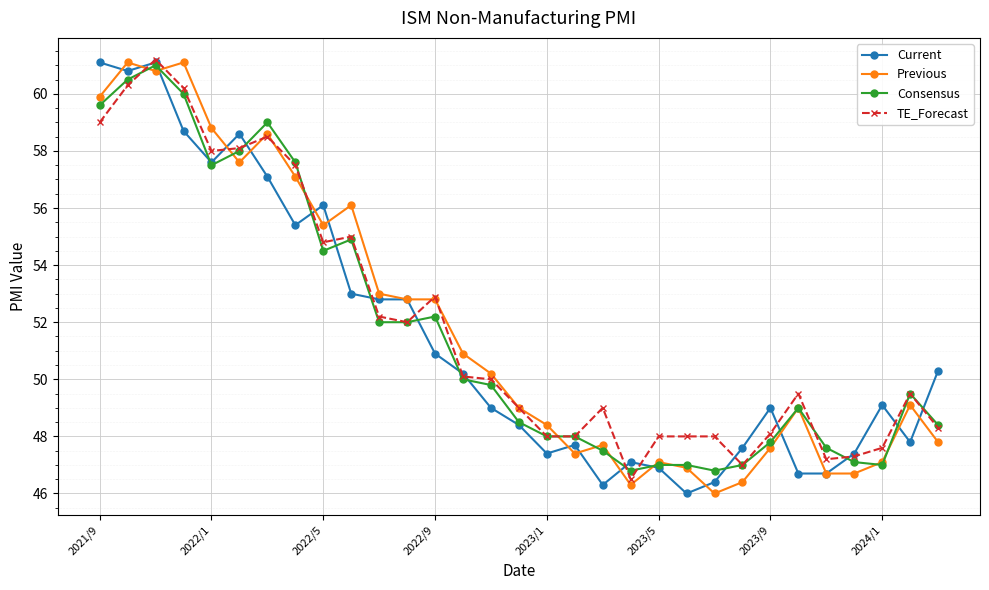

True or false: Previous has more than 0 interior local peaks.

True